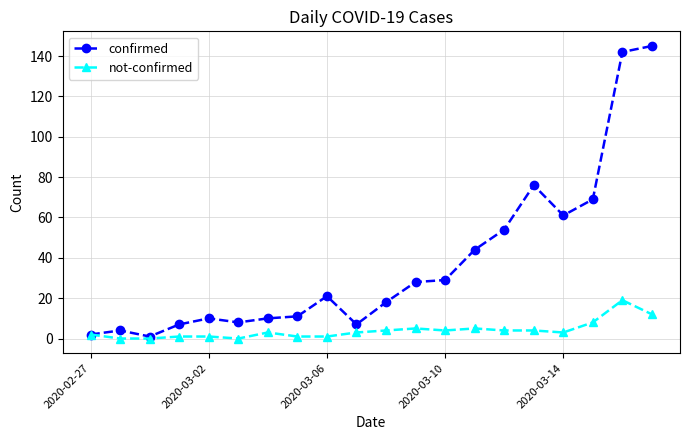

Rank the series by their average value, from highest to lowest.

confirmed, not-confirmed